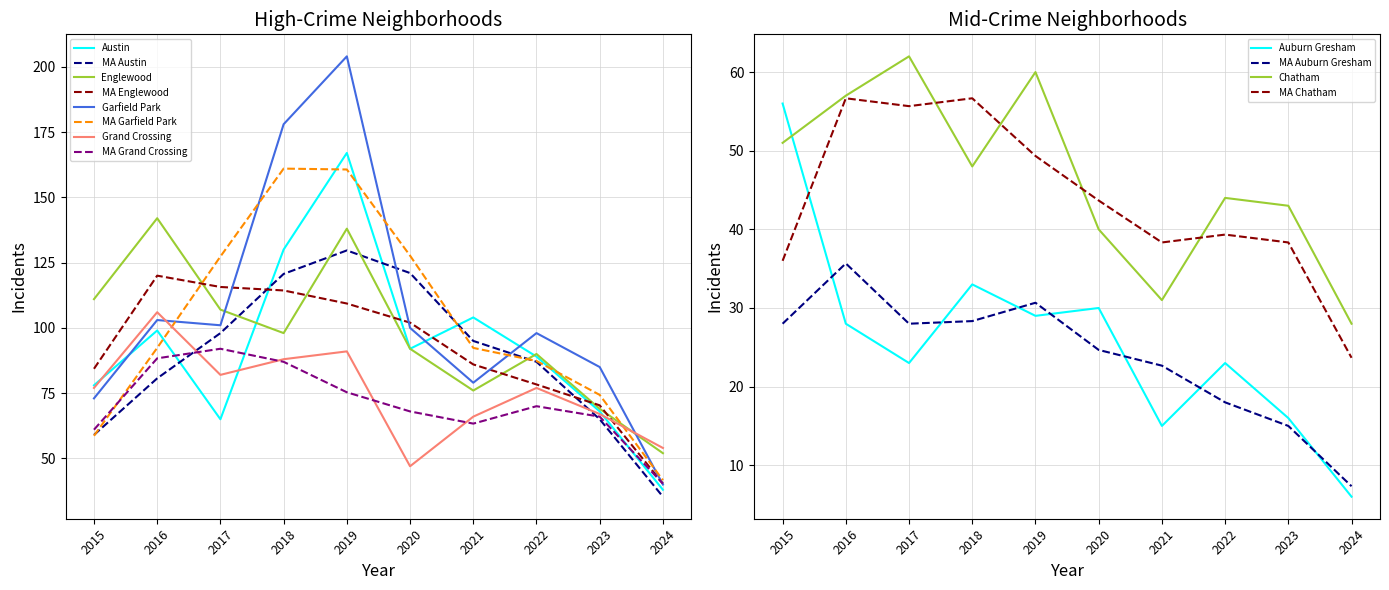

Which category has the highest value across all series?

2019